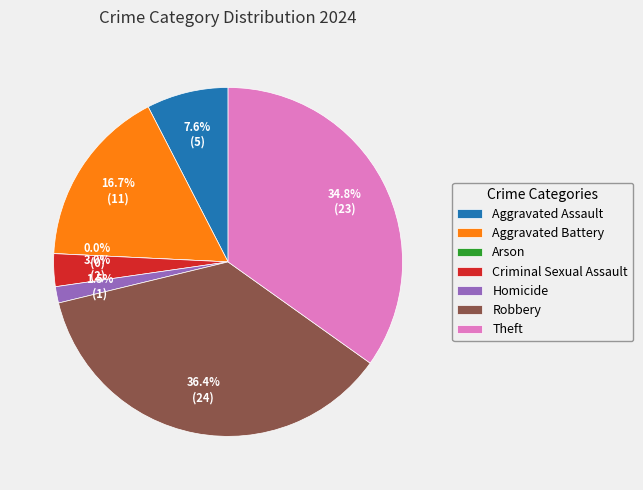

Between Criminal Sexual Assault and Homicide, which is larger?

Criminal Sexual Assault